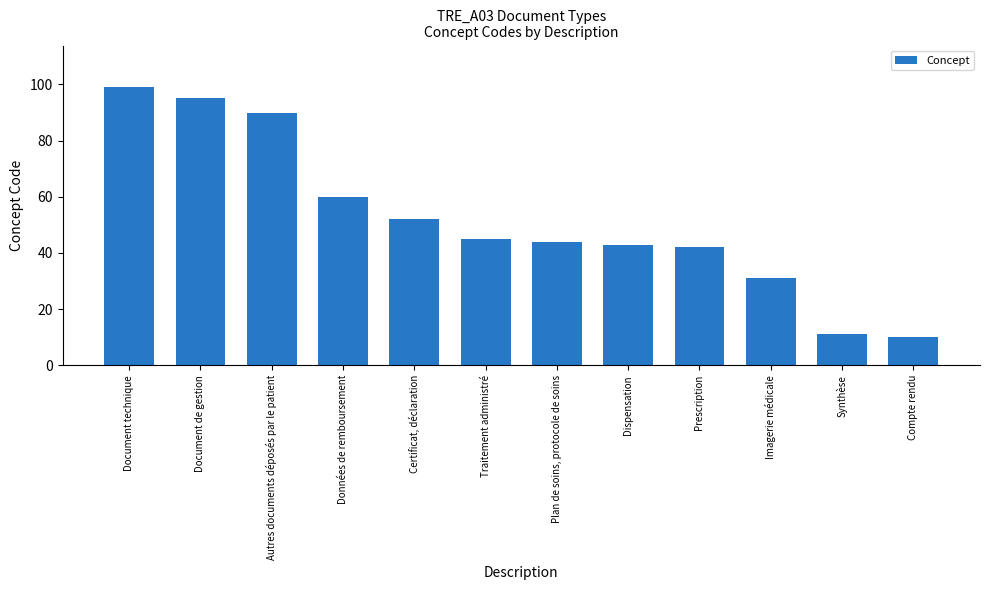

Count the number of categories in the chart.

12